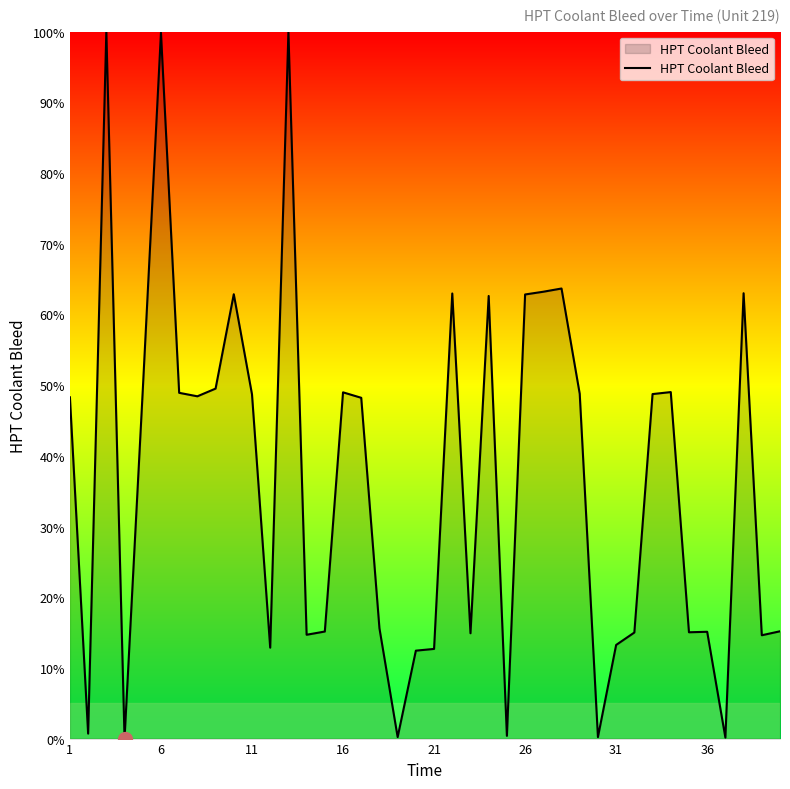

What is the difference between the maximum and minimum values?

100.0